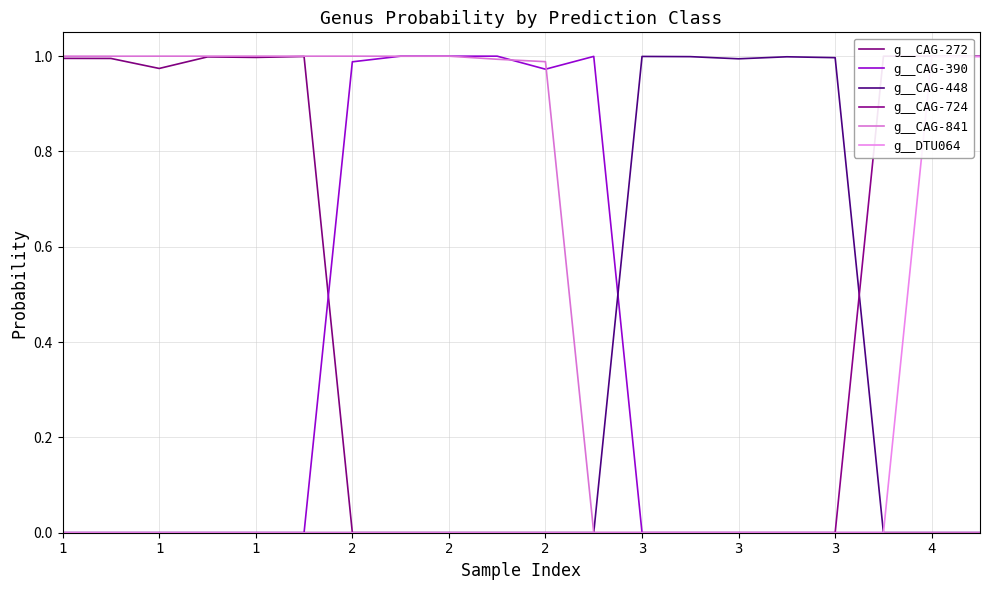

At 1, list the series in order from smallest to largest.

g__CAG-390, g__CAG-448, g__CAG-724, g__DTU064, g__CAG-272, g__CAG-841